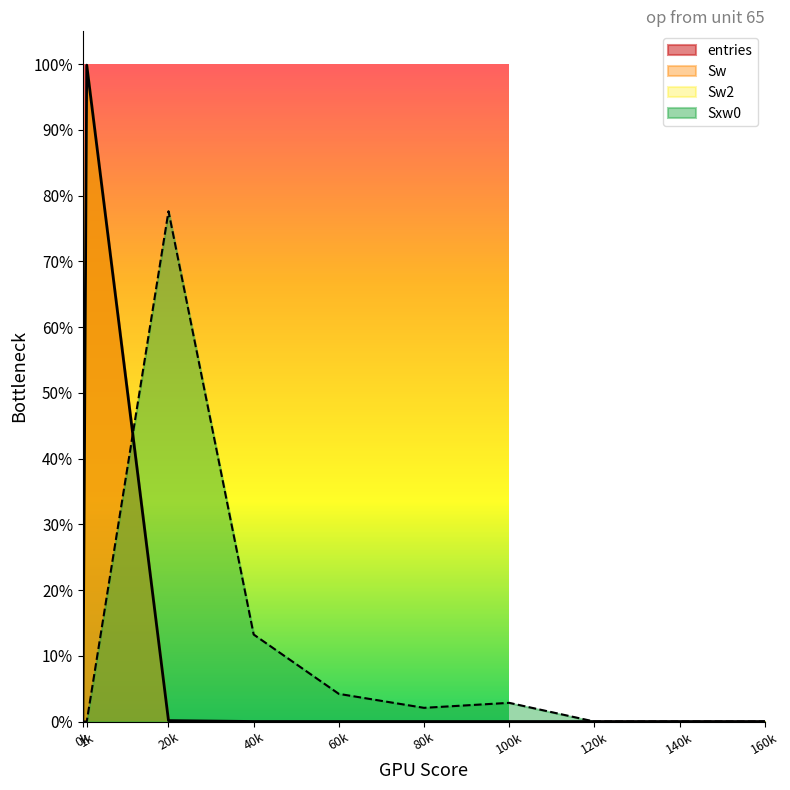

Reading left to right, extract all data points from this chart.

entries: 0.0	1.0	0.0	0.0	0.0	0.0	0.0	0.0	0.0	0.0
Sxw0: 0.0	0.0	0.8	0.1	0.0	0.0	0.0	0.0	0.0	0.0